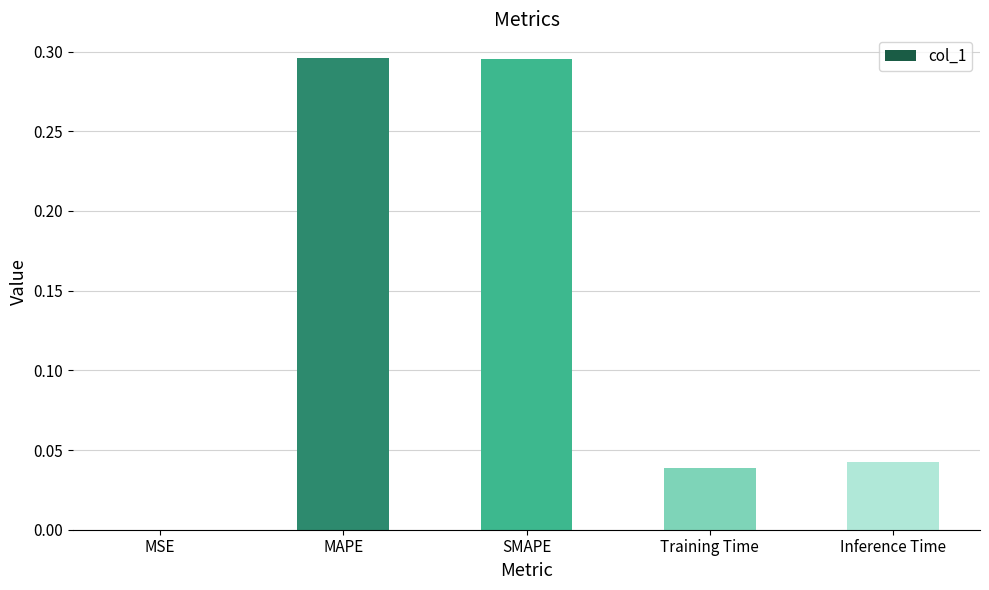

What is the average value?

0.1